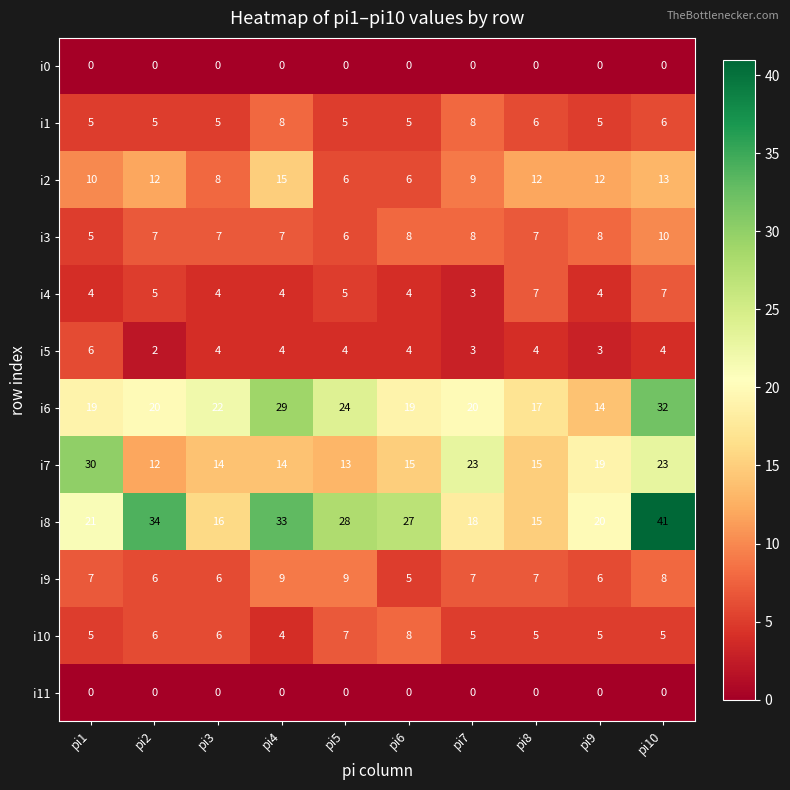

What is the maximum value for i9?

9